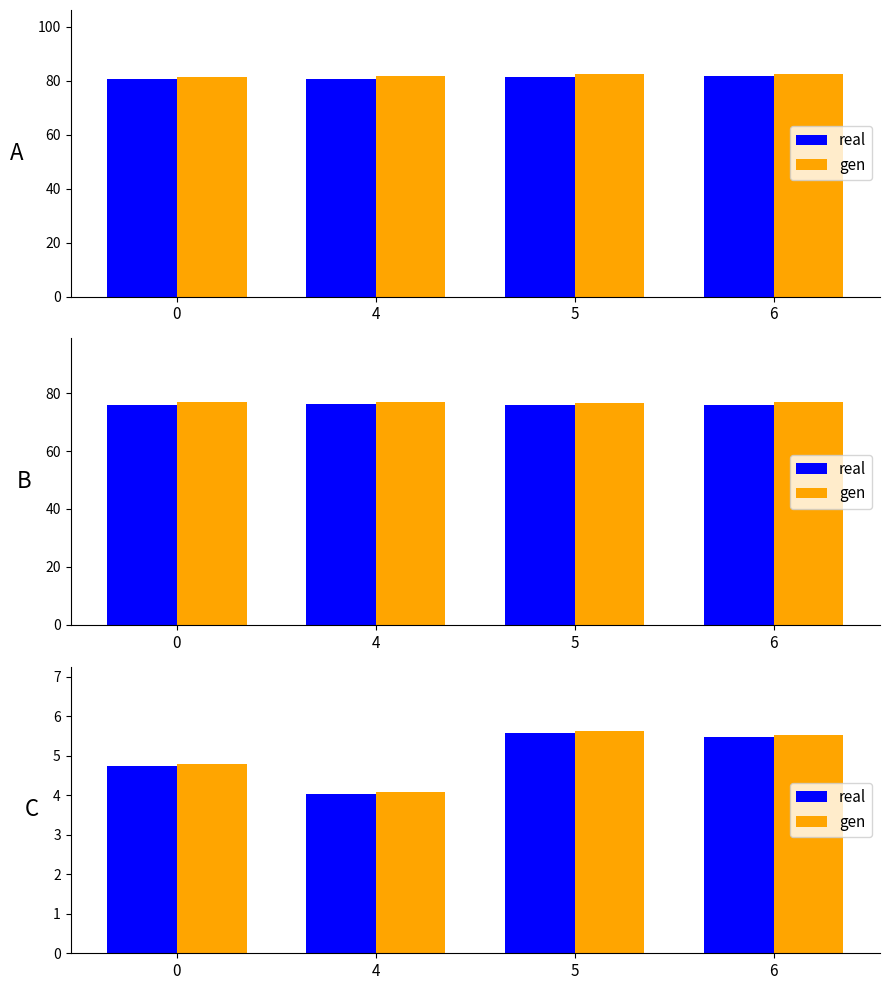

How many data points in gen are above 5?

2